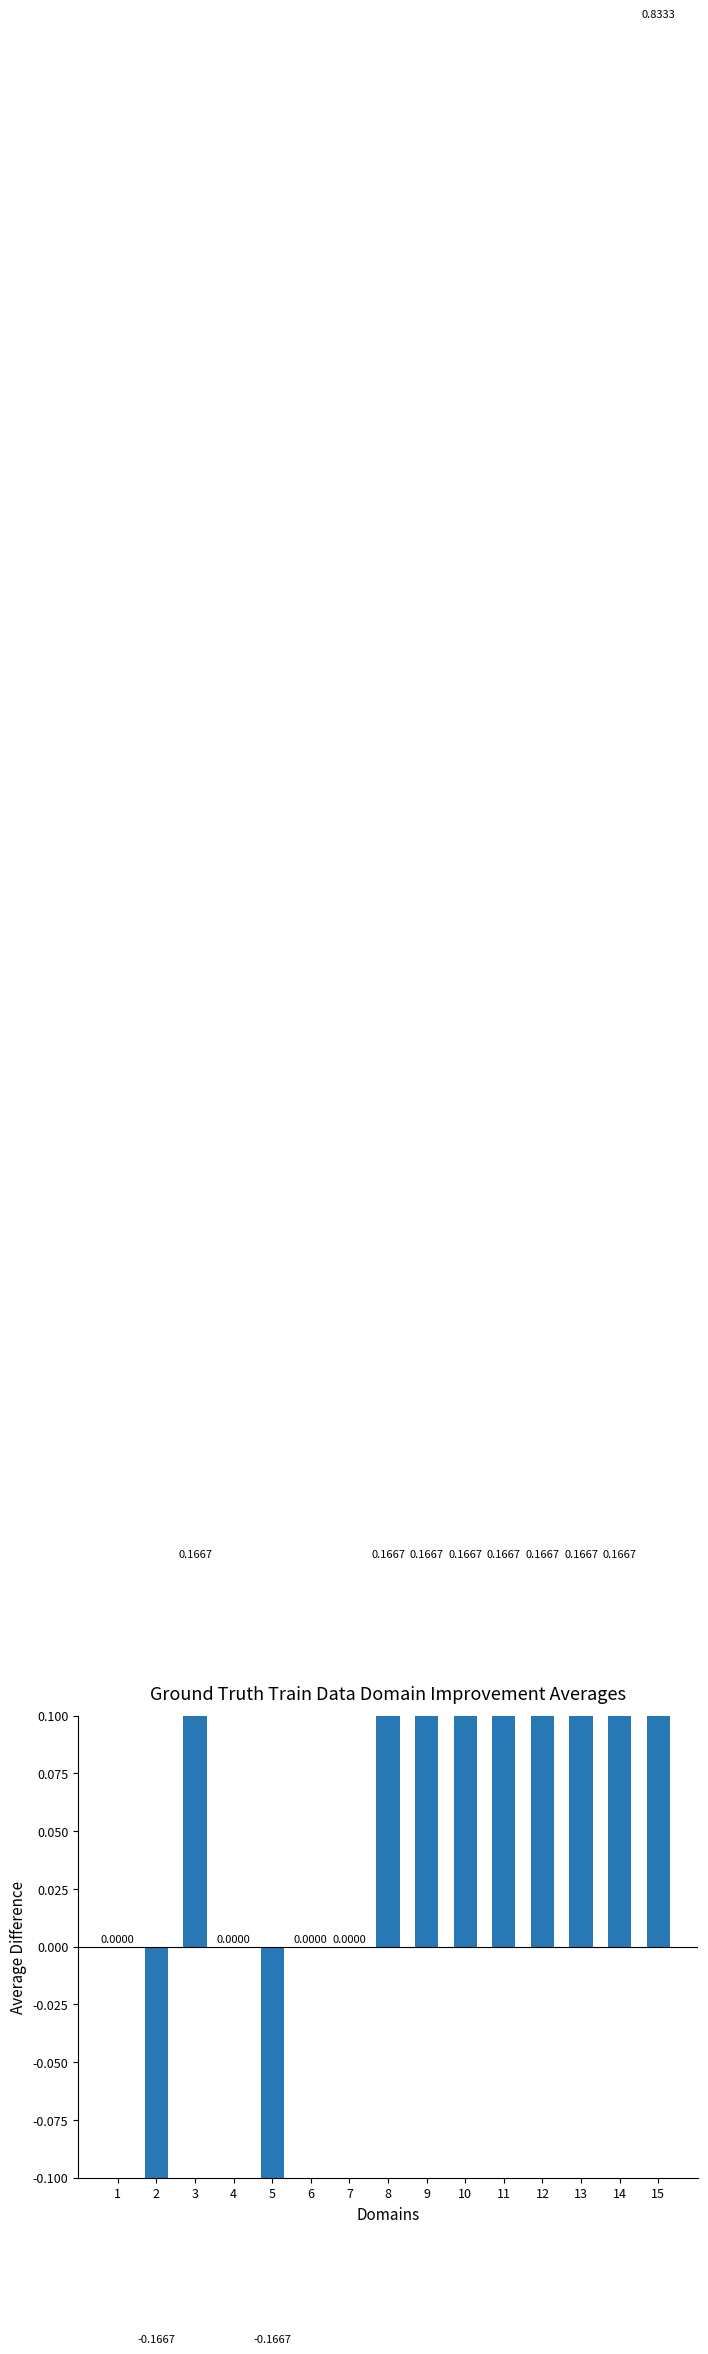

List the labels in order of value, smallest first.

2, 5, 1, 4, 6, 7, 3, 8, 9, 10, 11, 12, 13, 14, 15